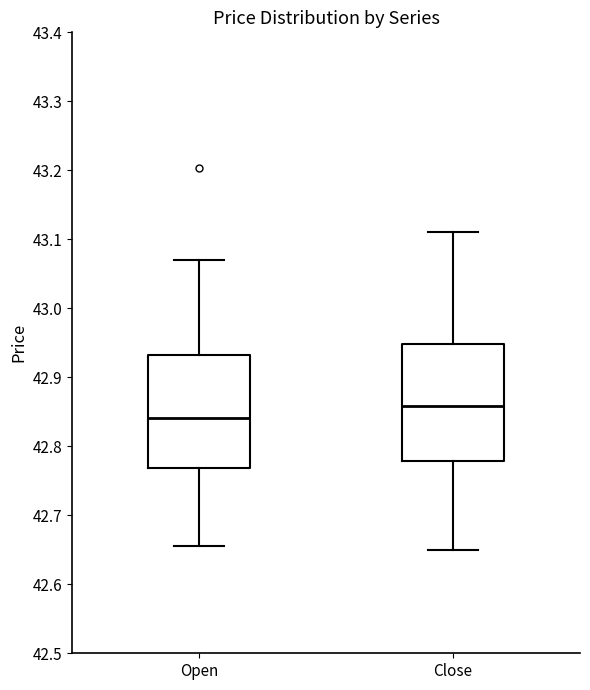

Reading left to right, transcribe this box plot: for each box, give where its median line is, the range the box spans, and where its two whiskers end, as read against the y-axis. The values are not printed on the chart, so give them approximately, as read against the axis.

Open: median 42.84, box 42.77 to 42.93, whiskers 42.66 to 43.07
Close: median 42.86, box 42.78 to 42.95, whiskers 42.65 to 43.11